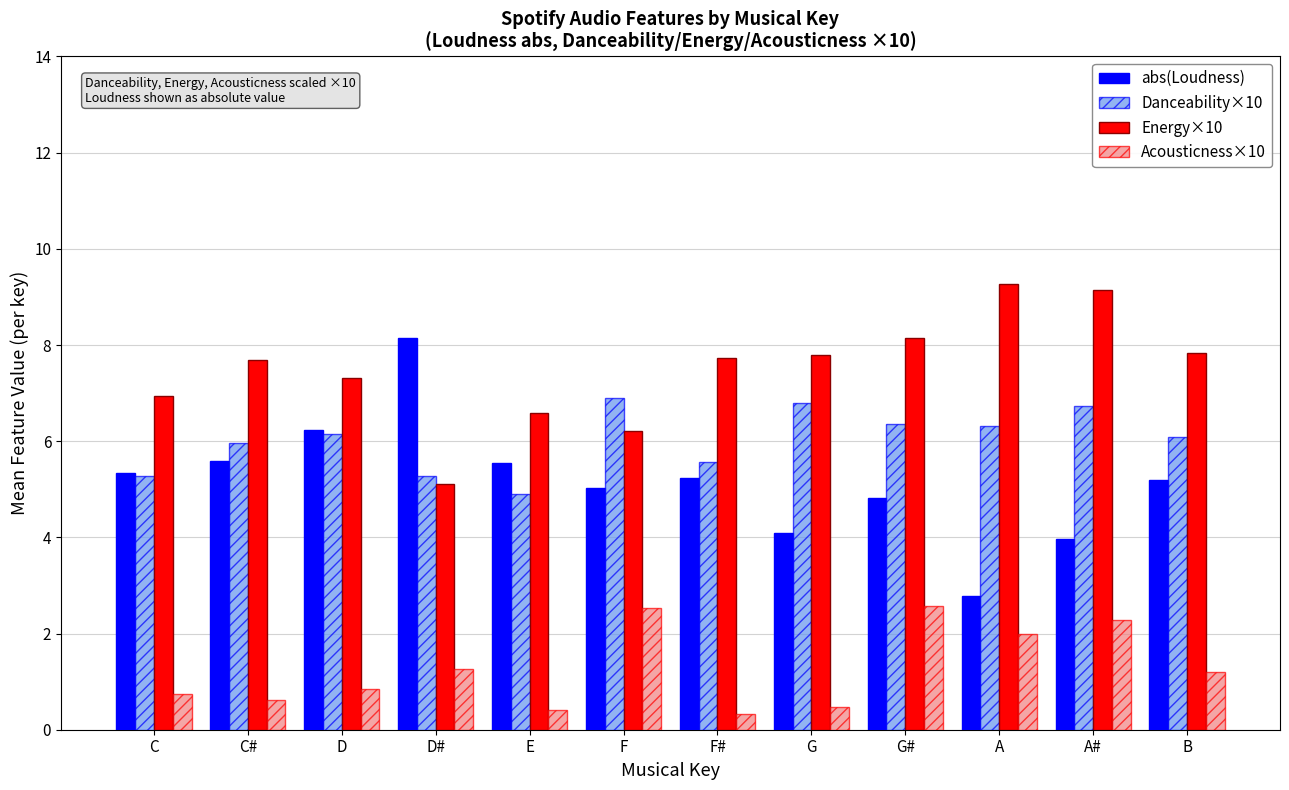

What is the total value across all series at F#?

18.9